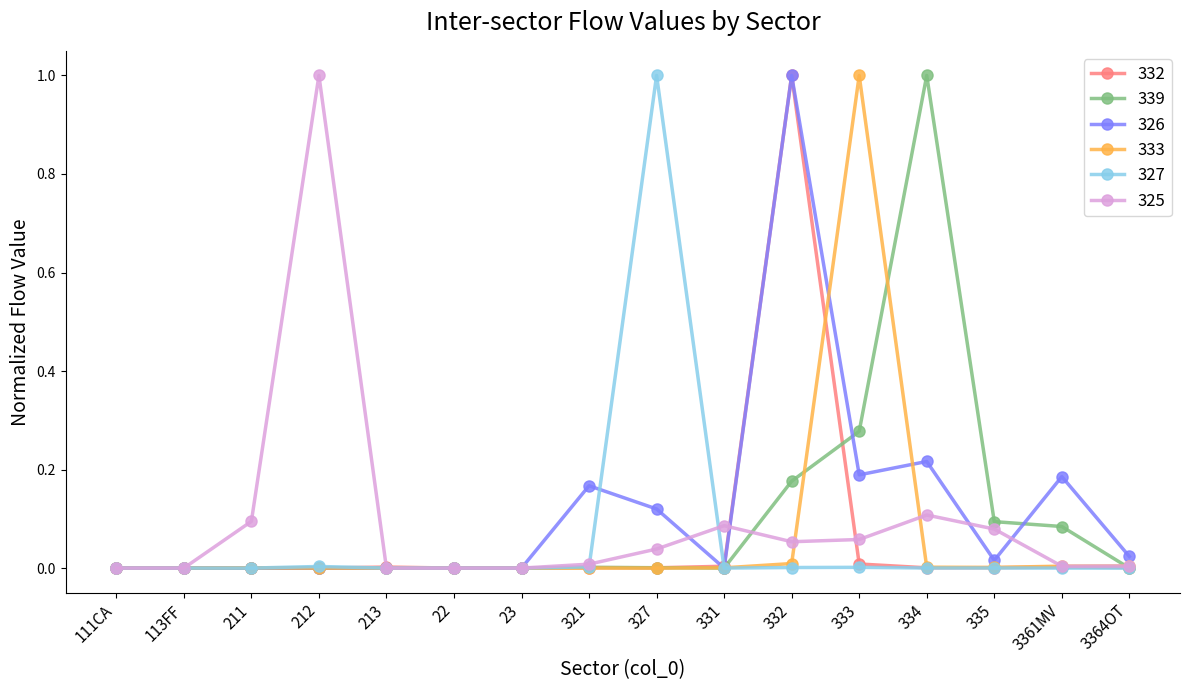

What is the label of the 10th point from the left?

331